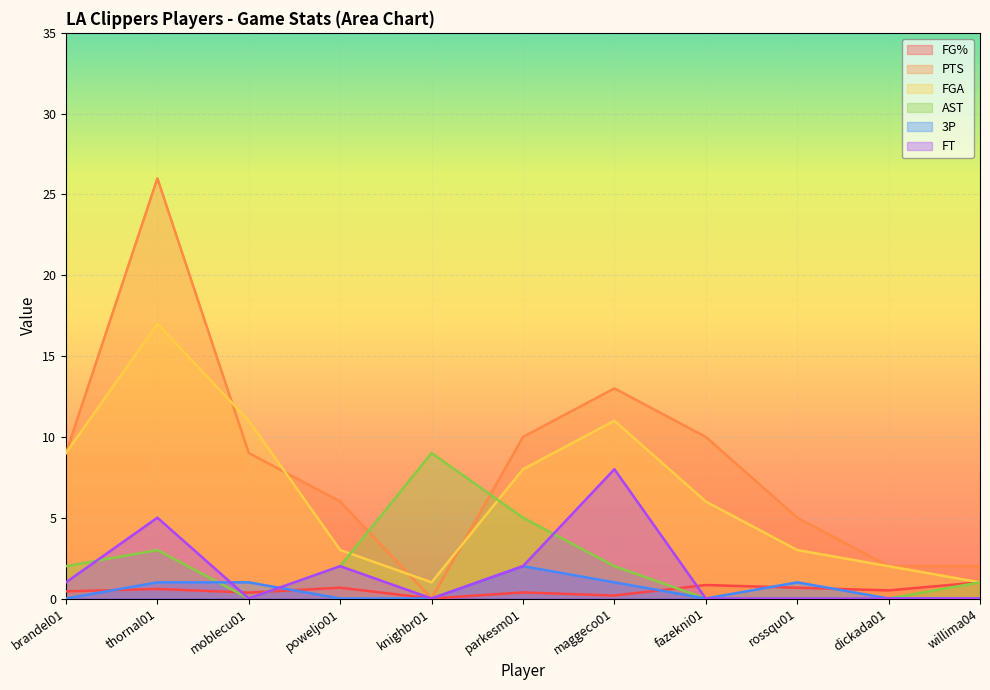

How many values in the FG% series exceed 0?

10